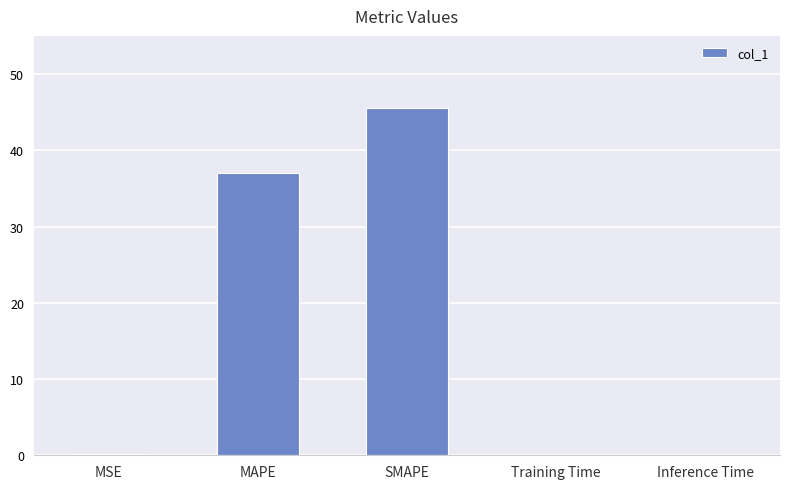

What is the greatest value displayed?

45.5